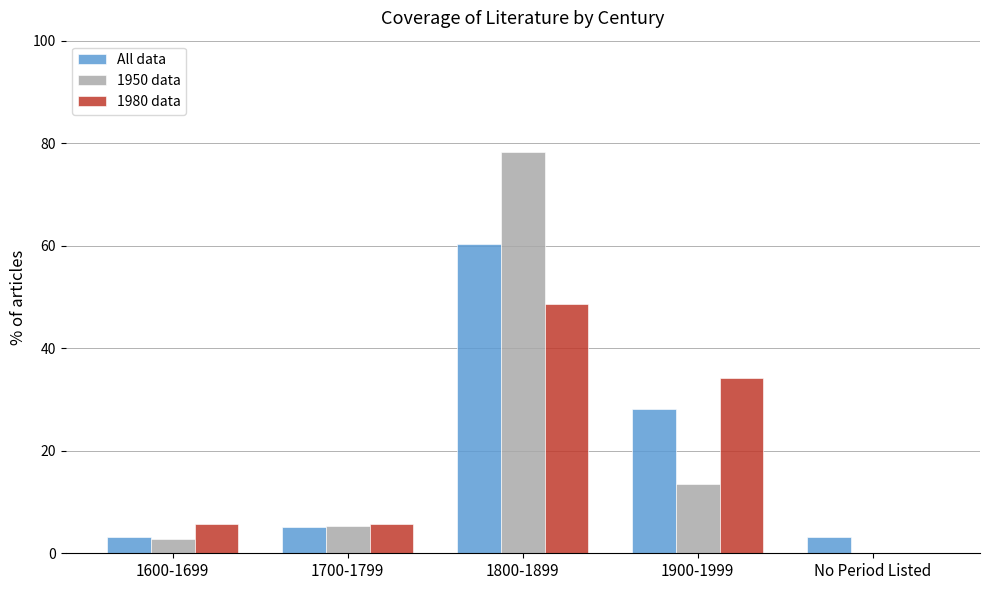

Where does the All data series first go above 5?

1700-1799